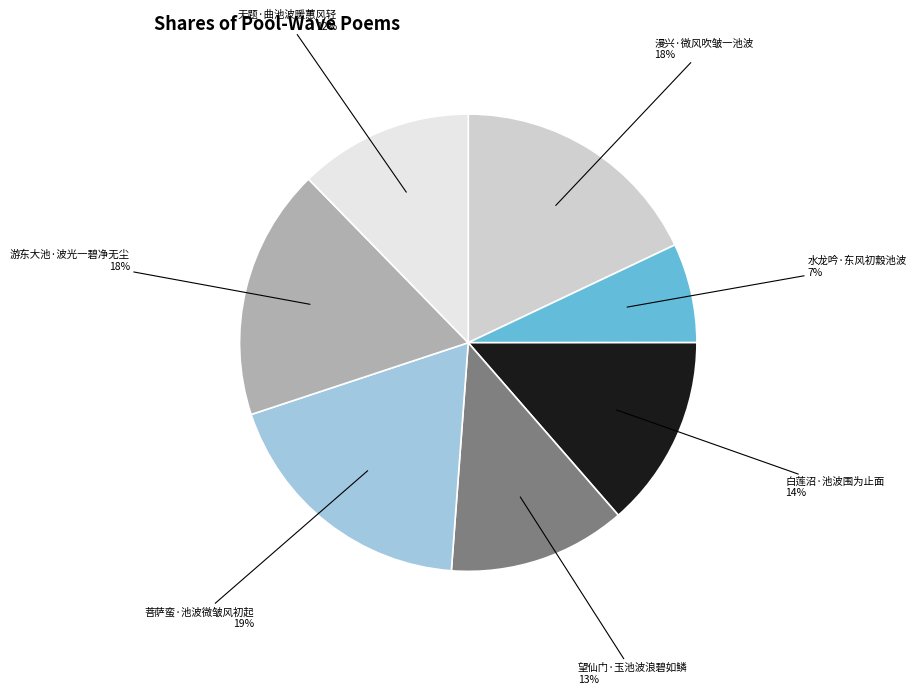

To the nearest percent, what is the average slice percentage?

14%